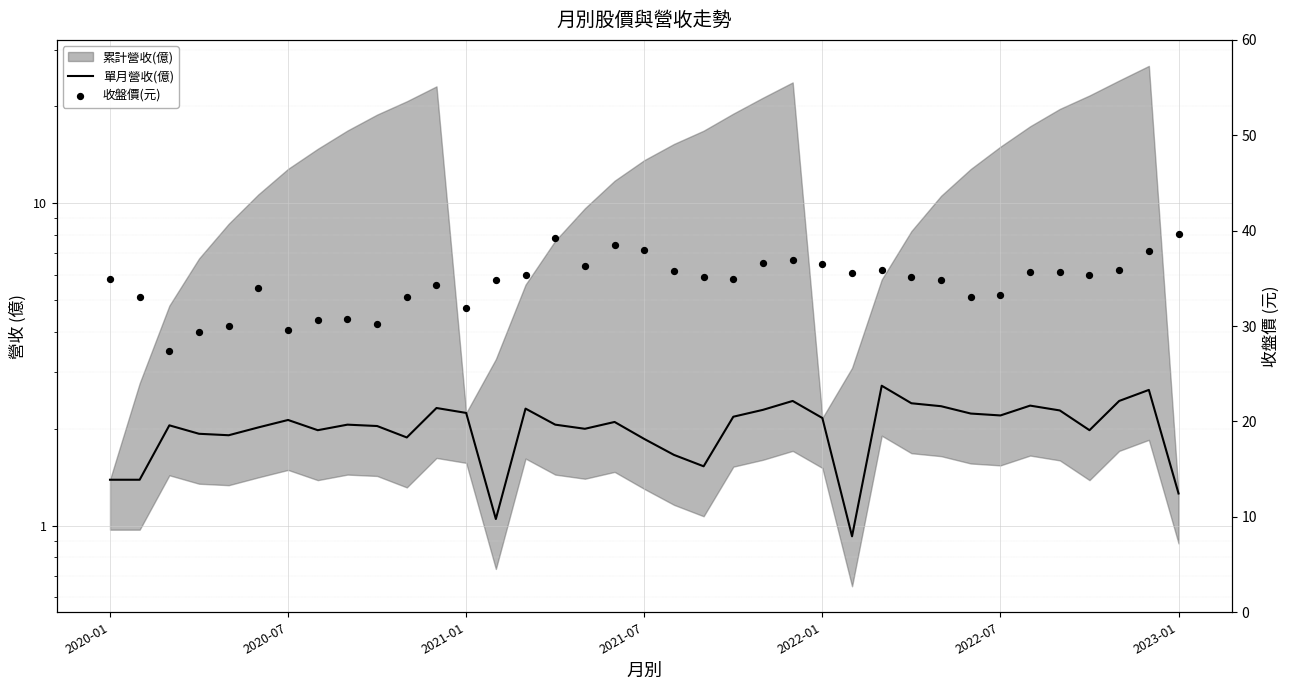

What is the total value across all series at 20?

36.6